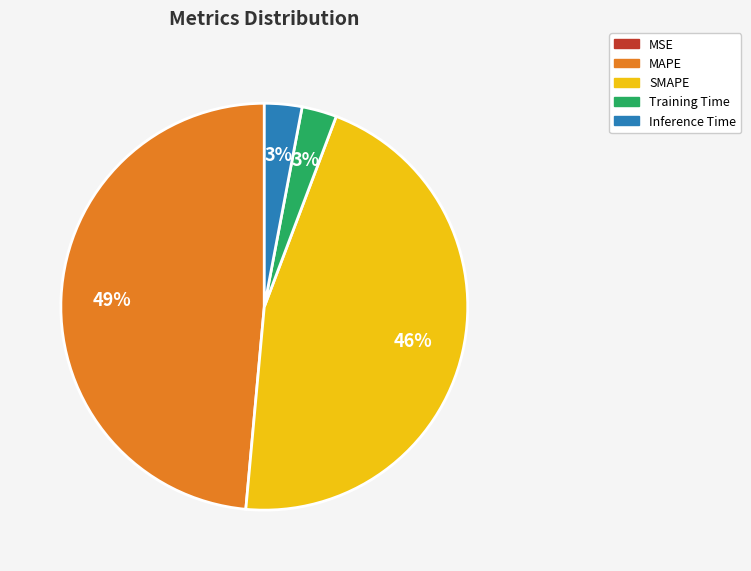

Which slice is the largest?

MAPE